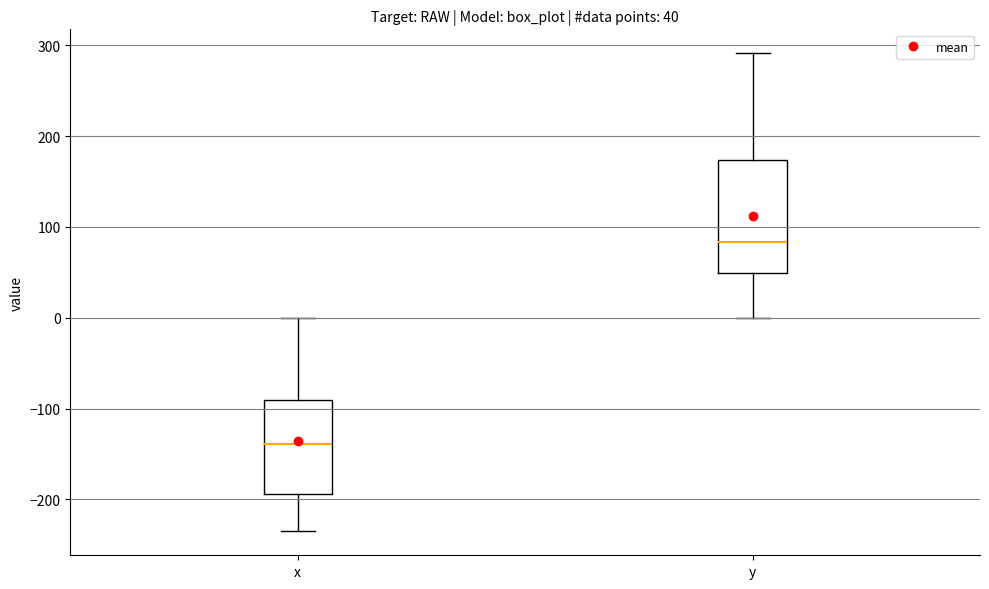

Comparing the boxes themselves (not the whiskers), which one is the tallest?

y